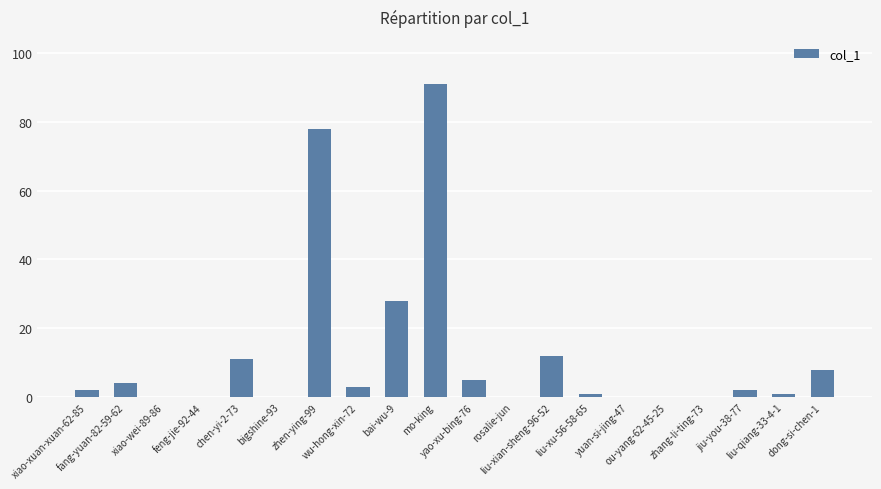

Reading left to right, list all the values displayed in this chart.

xiao-xuan-xuan-62-85=2	fang-yuan-82-59-62=4	xiao-wei-89-86=0	feng-jie-92-44=0	chen-yi-2-73=11	bigshine-93=0	zhen-ying-99=78	wu-hong-xin-72=3	bai-wu-9=28	mo-king=91	yao-xu-bing-76=5	rosalie-jun=0	liu-xian-sheng-96-52=12	liu-xu-56-58-65=1	yuan-si-jing-47=0	ou-yang-62-45-25=0	zhang-li-ting-73=0	jiu-you-38-77=2	liu-qiang-33-4-1=1	dong-si-chen-1=8